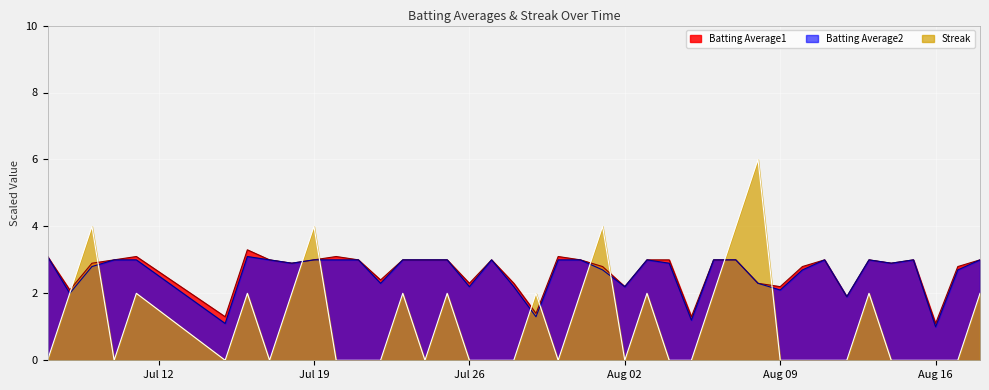

Does the chart display data point markers on the line(s)?

No